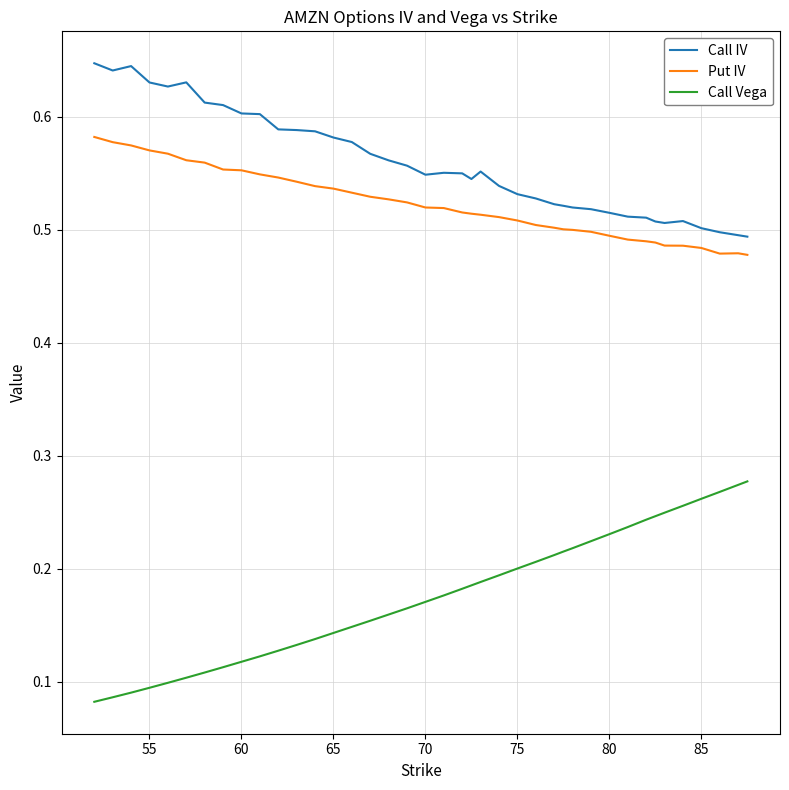

Which series has the widest spread of values?

Call Vega